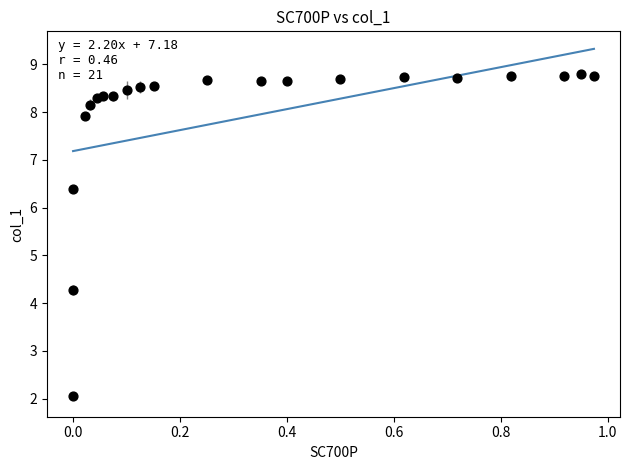

What Y value in the scatter plot is closest to 5?

4.3